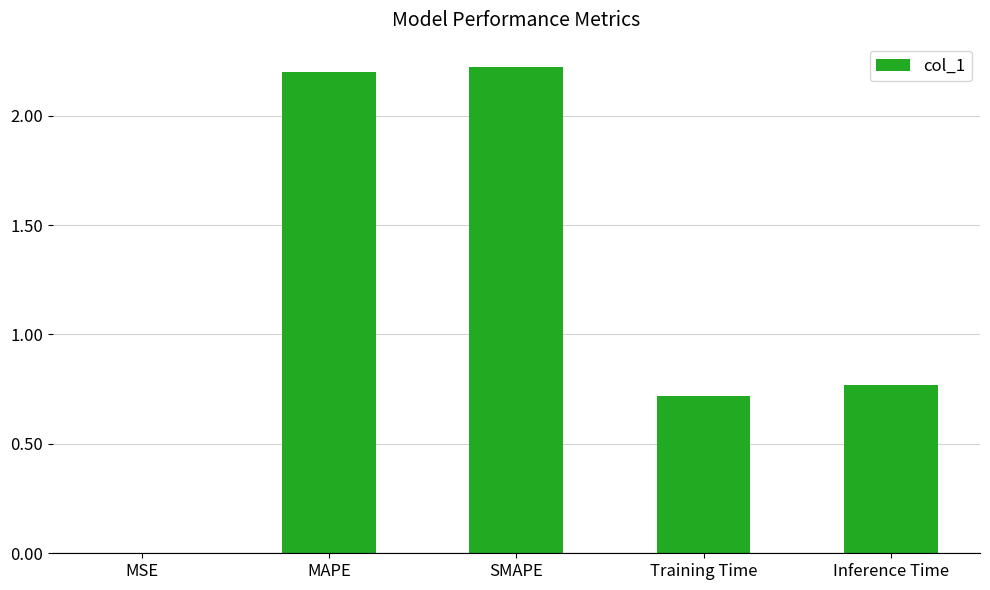

What is the greatest value displayed?

2.2